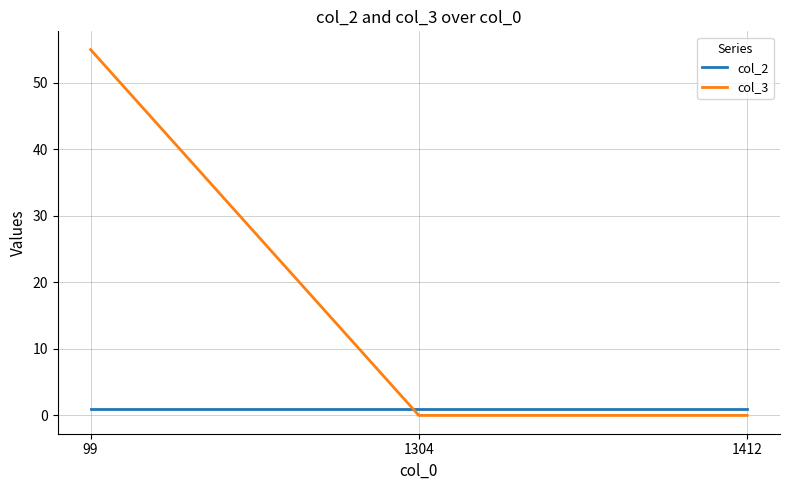

Reading left to right, what are all the values shown in this chart?

col_2: 99=1	1304=1	1412=1
col_3: 99=55	1304=0	1412=0